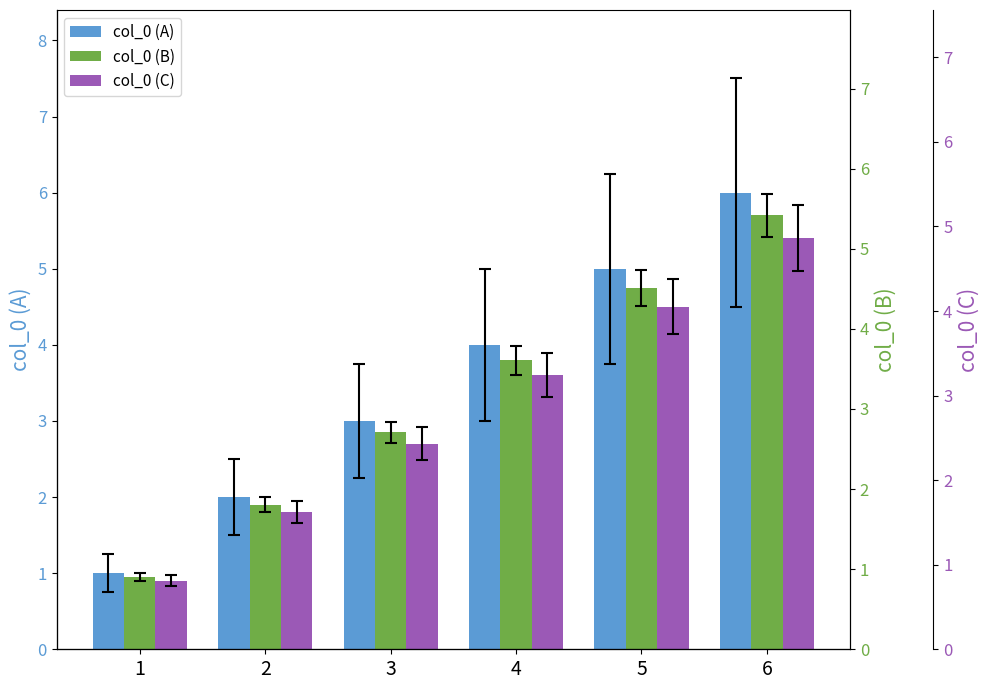

What is the difference between the second highest and second lowest values in the col_0 (A) series?

3.0